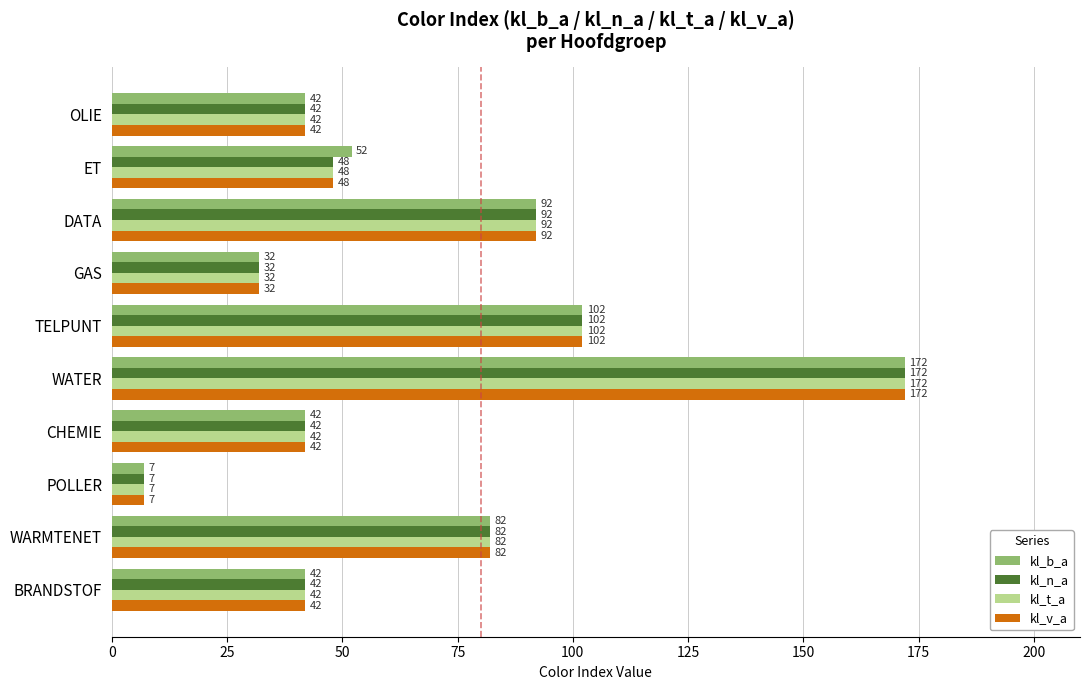

The value of kl_n_a at CHEMIE is 42. True or false?

True